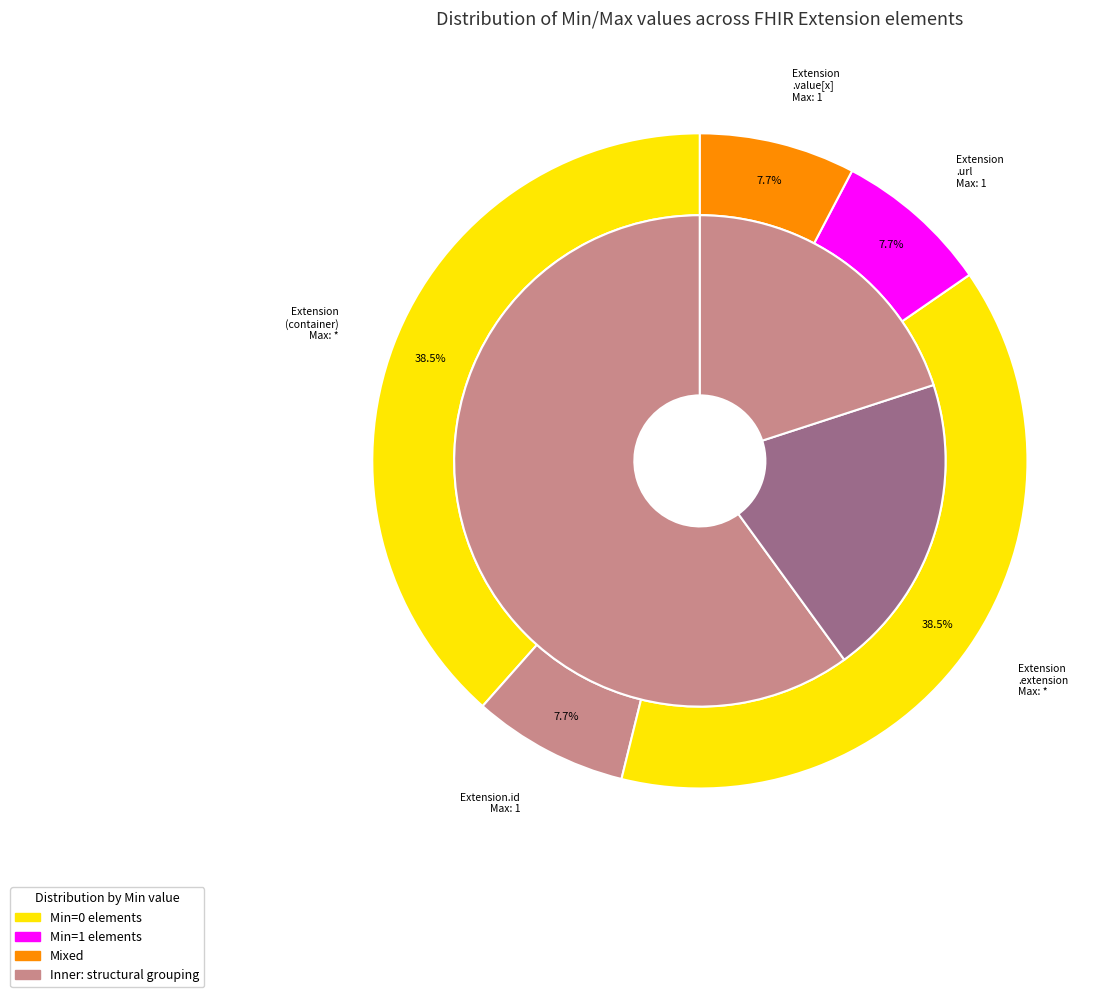

How many slices are in this pie chart?

5